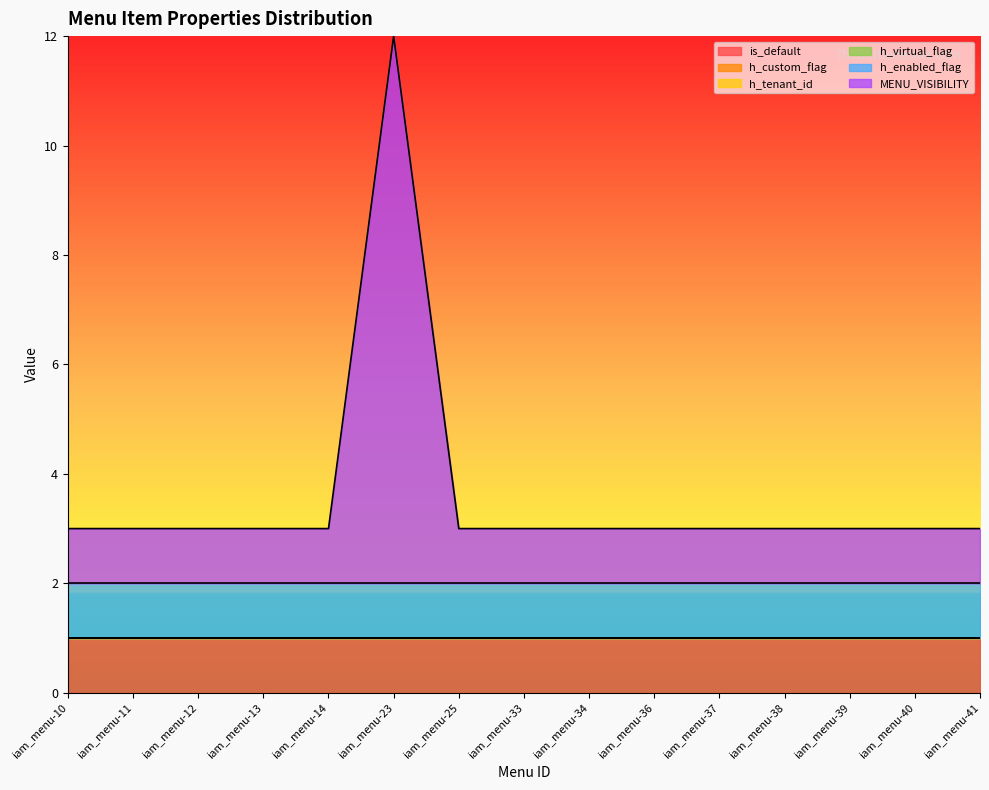

At how many categories does at least one series exceed 4?

1